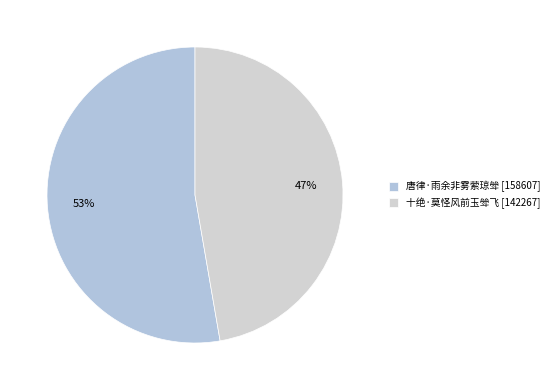

How many segments does this pie chart have?

2